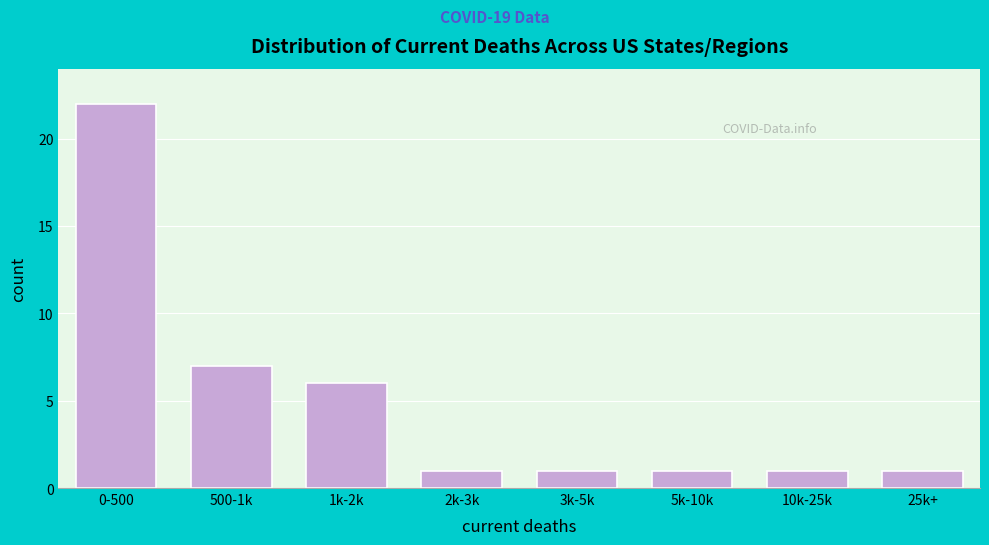

Reading right to left, list all the values displayed in this chart.

1	1	1	1	1	6	7	22